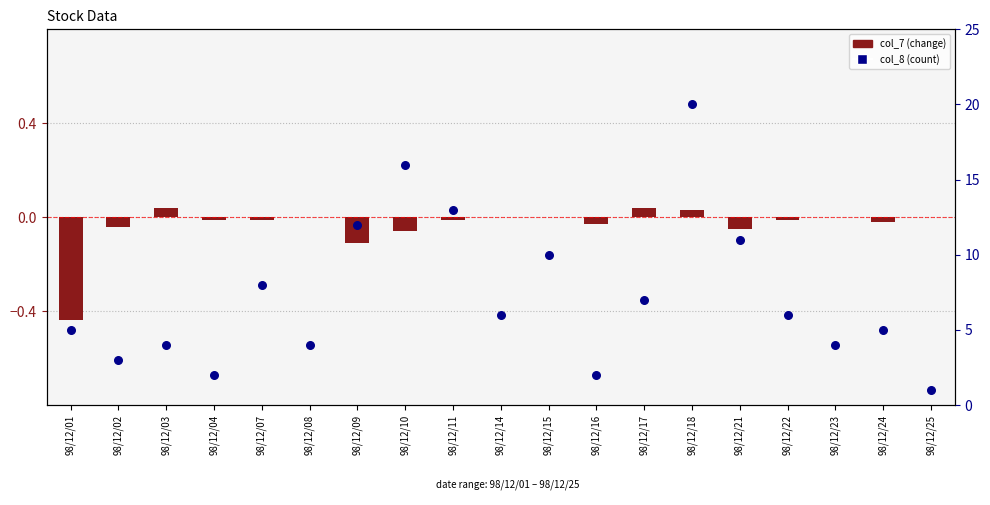

Is the value of col_8 (count) at 98/12/11 greater than the value of col_7 (change) at 98/12/24?

Yes